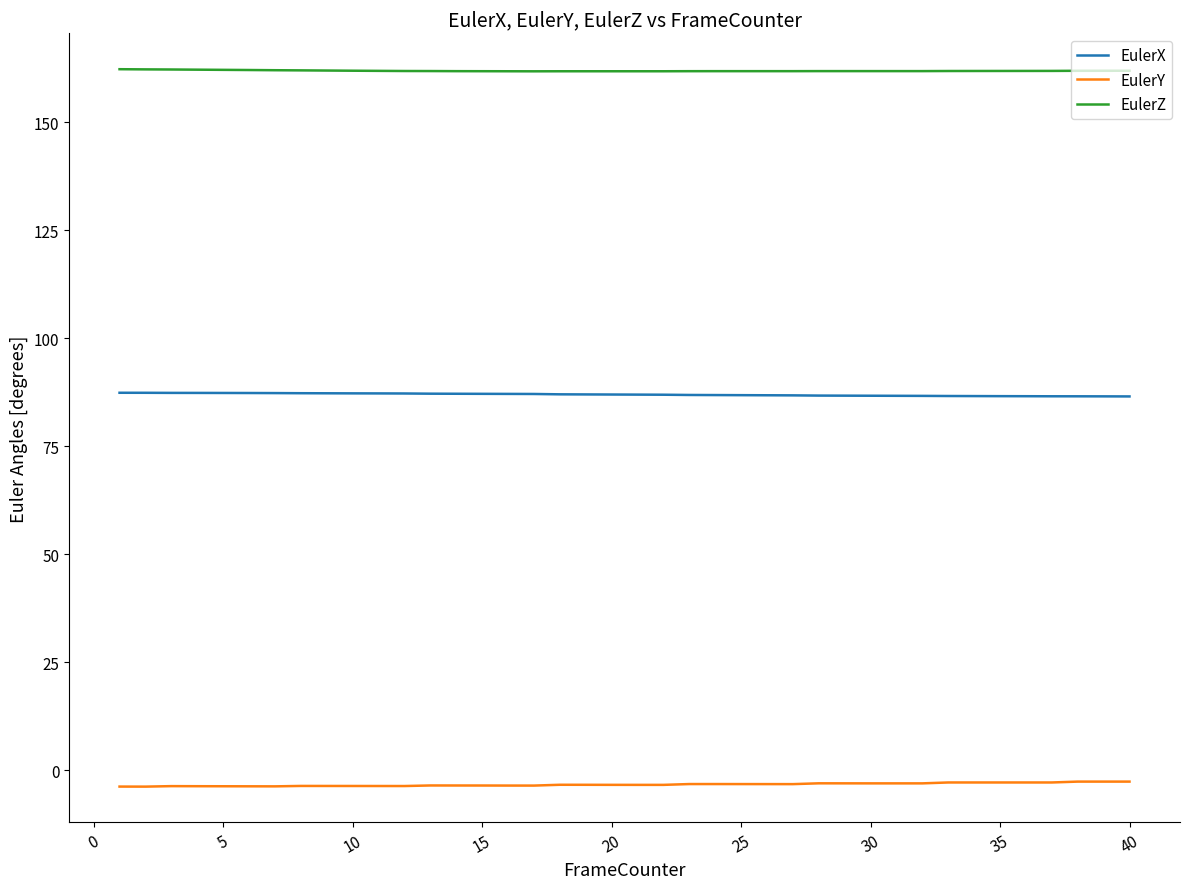

What is the maximum value for EulerX?

87.4